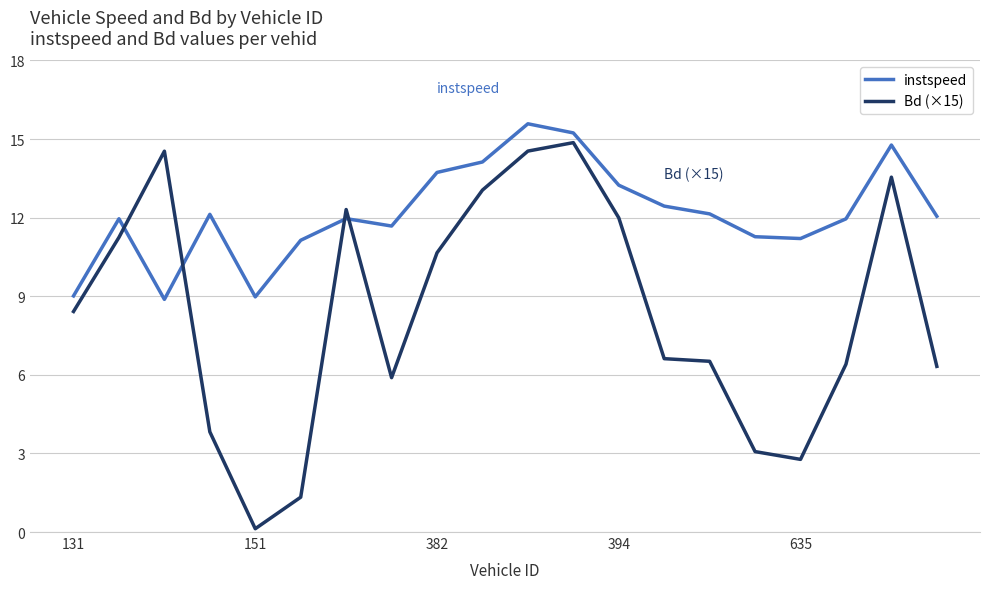

Which series has the widest spread of values?

Bd (×15)